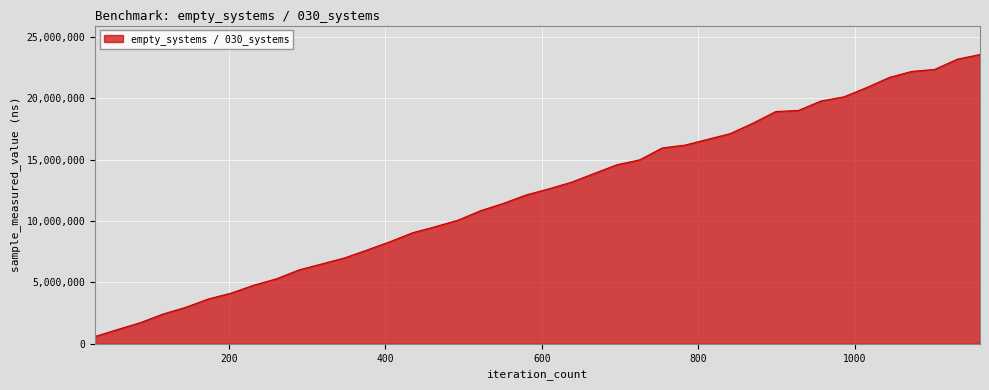

What is the difference between the maximum and minimum values?

22968200